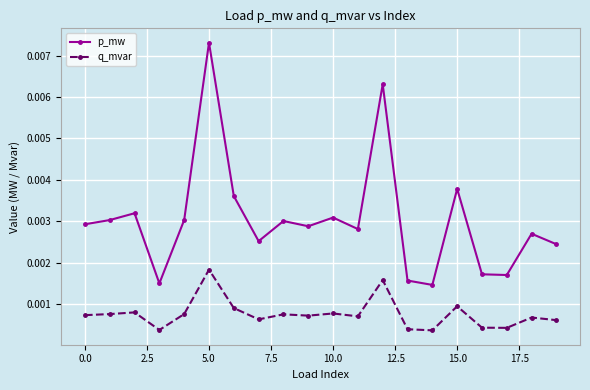

Which series has the largest total across all categories?

p_mw